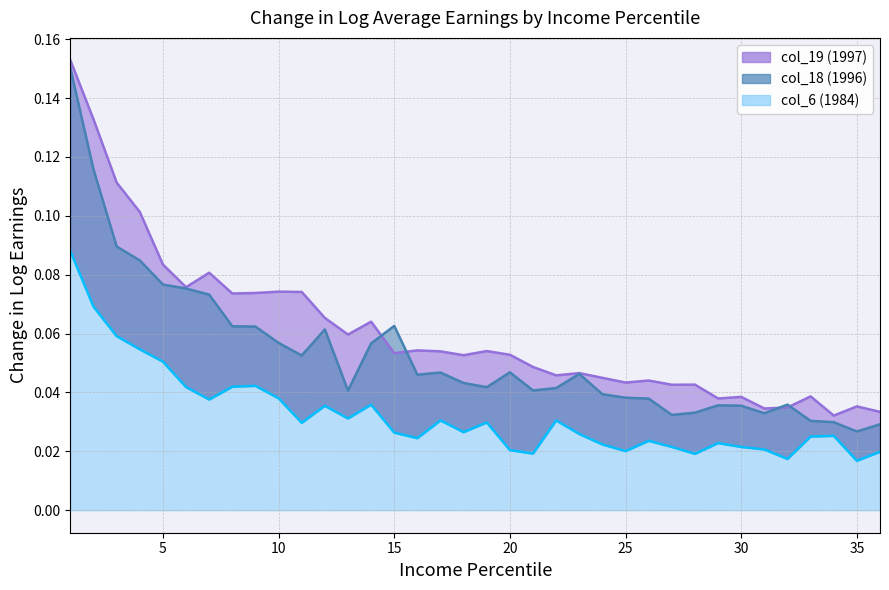

Rank the categories by col_18 (1996) value from highest to lowest.

1, 2, 3, 4, 5, 6, 7, 15, 8, 9, 12, 10, 14, 11, 20, 17, 23, 16, 18, 19, 22, 21, 13, 24, 25, 26, 32, 29, 30, 28, 31, 27, 33, 34, 36, 35